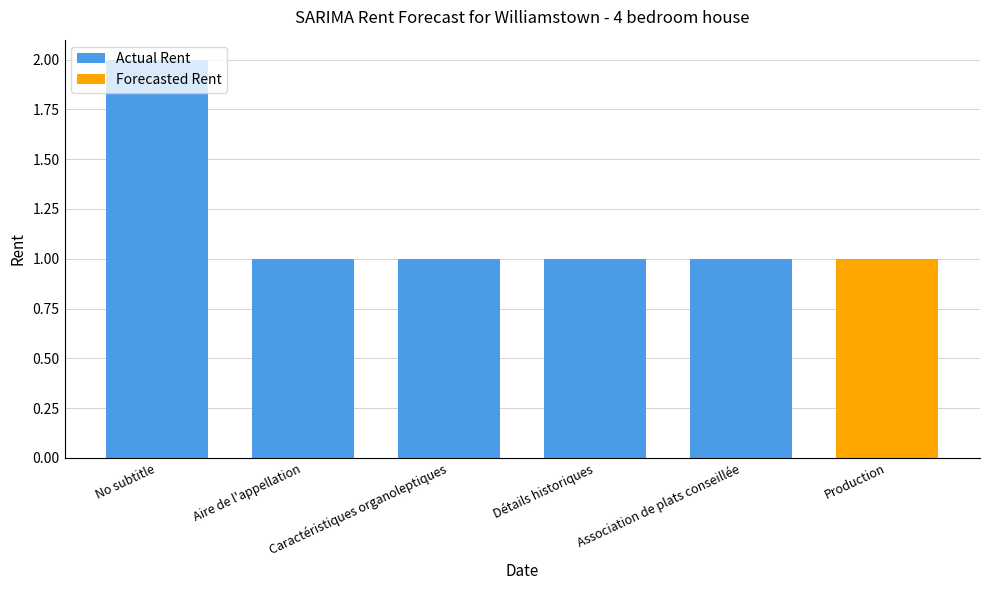

What is the change in value from No subtitle to Détails historiques?

-1